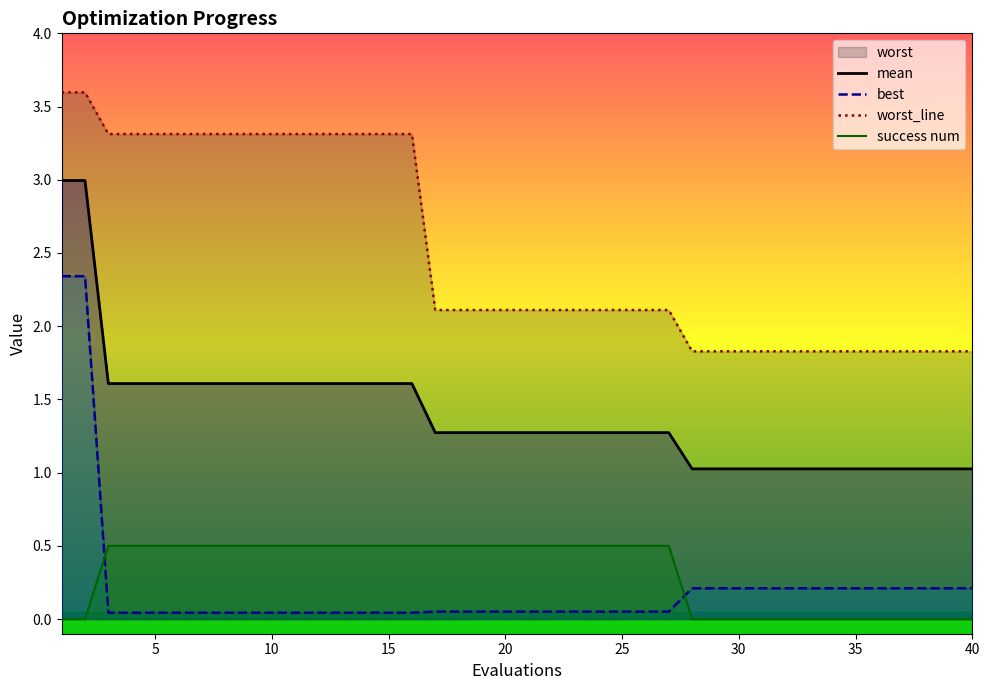

True or false: mean and success num intersect in this chart.

False